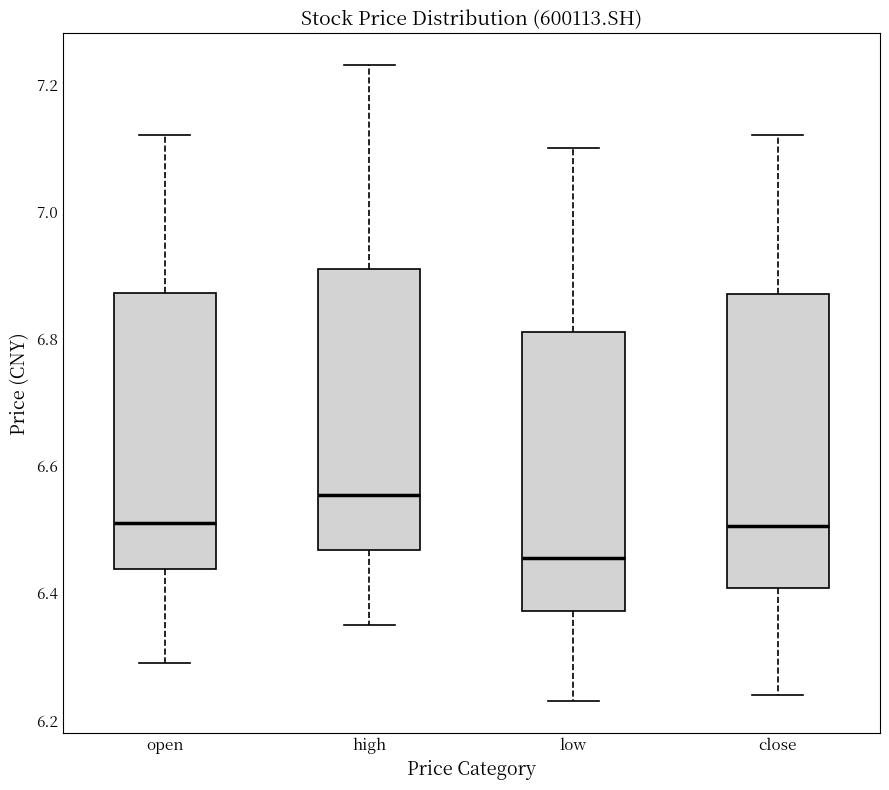

Which box's median line is the lowest?

low